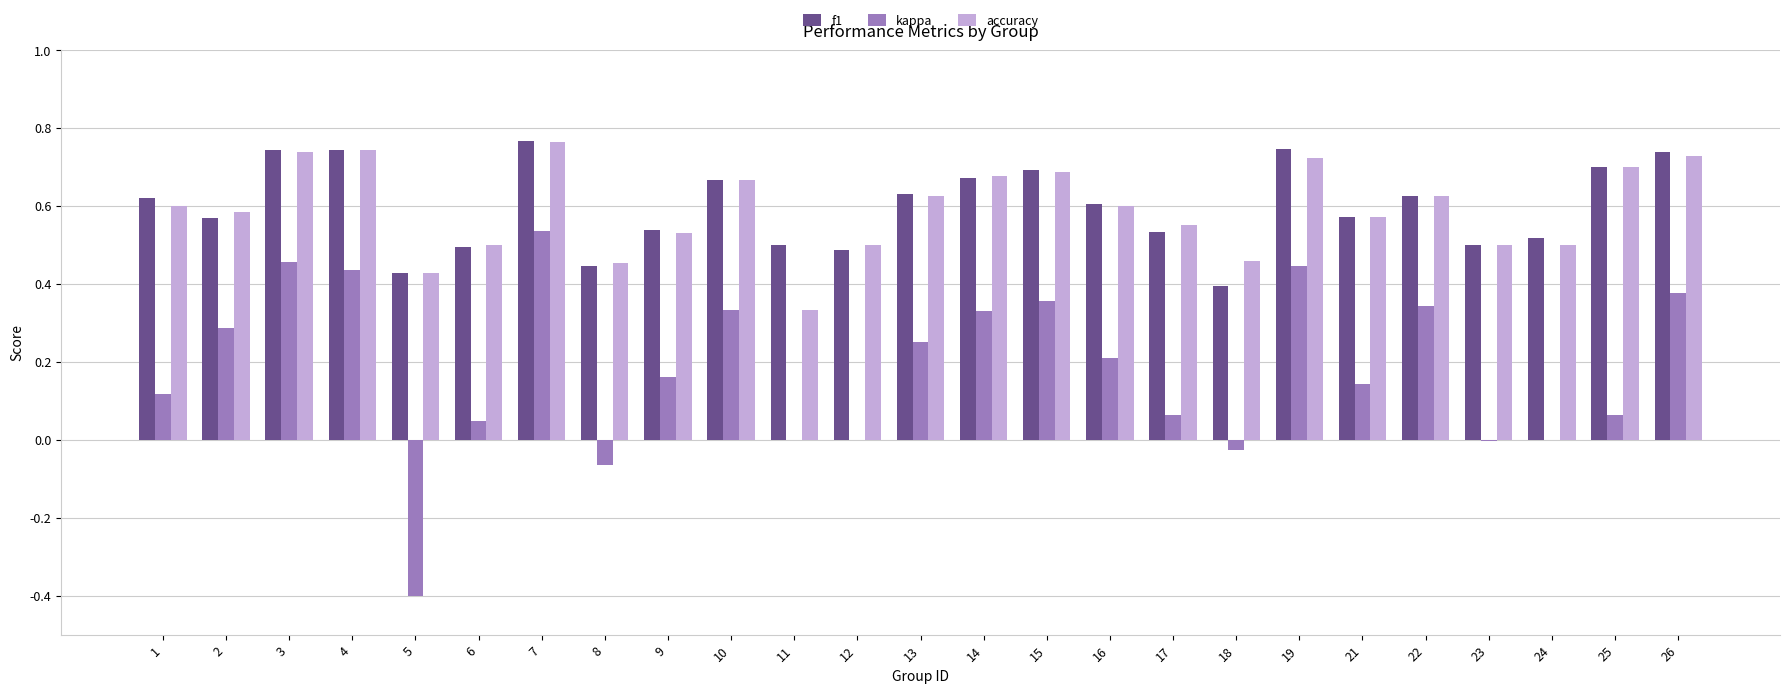

What are all the series names shown in the legend?

f1, kappa, accuracy